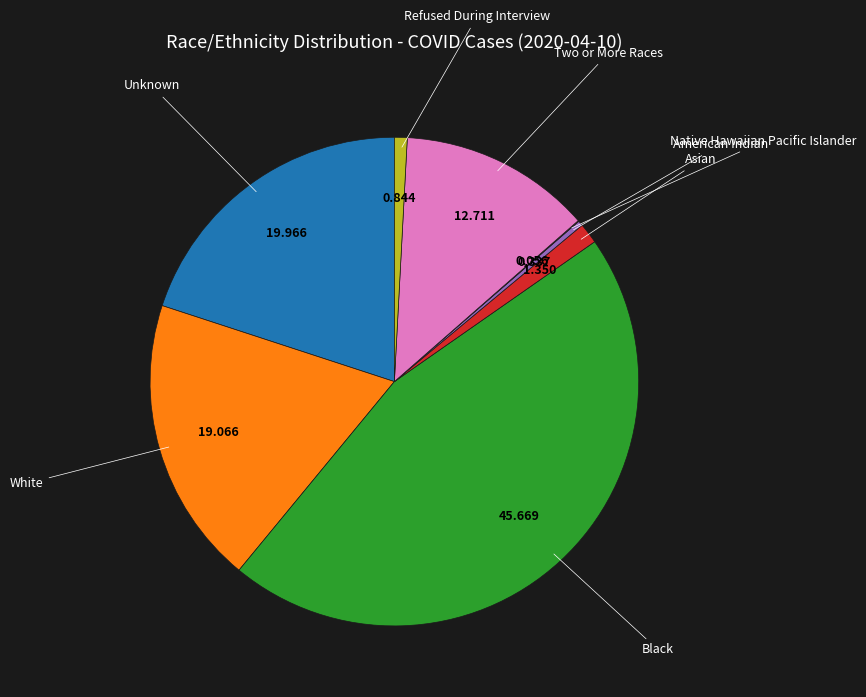

Is there any slice that represents more than half of the pie?

No